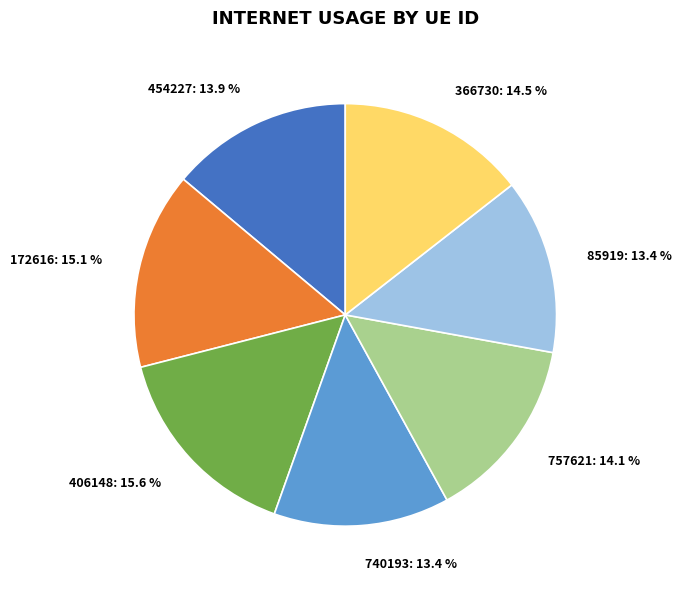

Does 366730 represent more than half of the total?

No